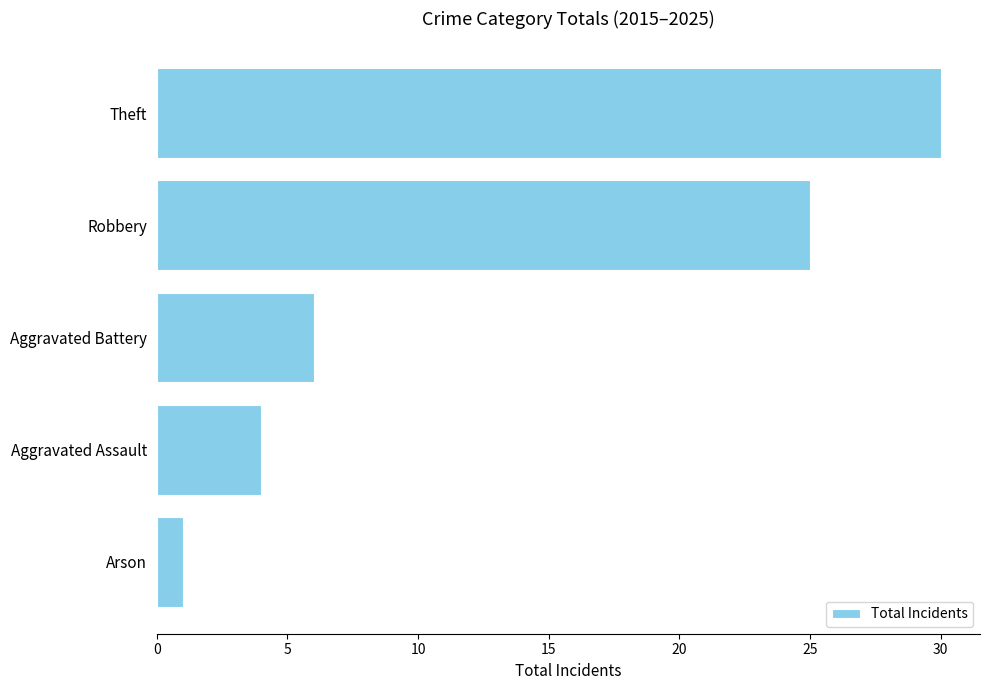

What is the sum of all values?

66